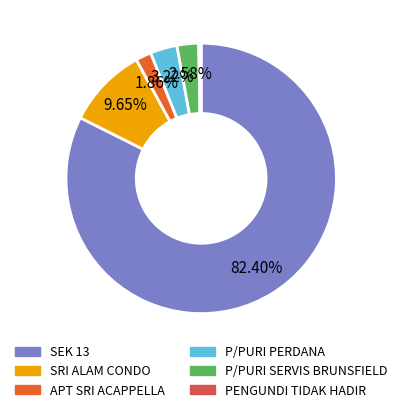

Approximately how many times larger is the value at PENGUNDI TIDAK HADIR compared to P/PURI SERVIS BRUNSFIELD?

0.1